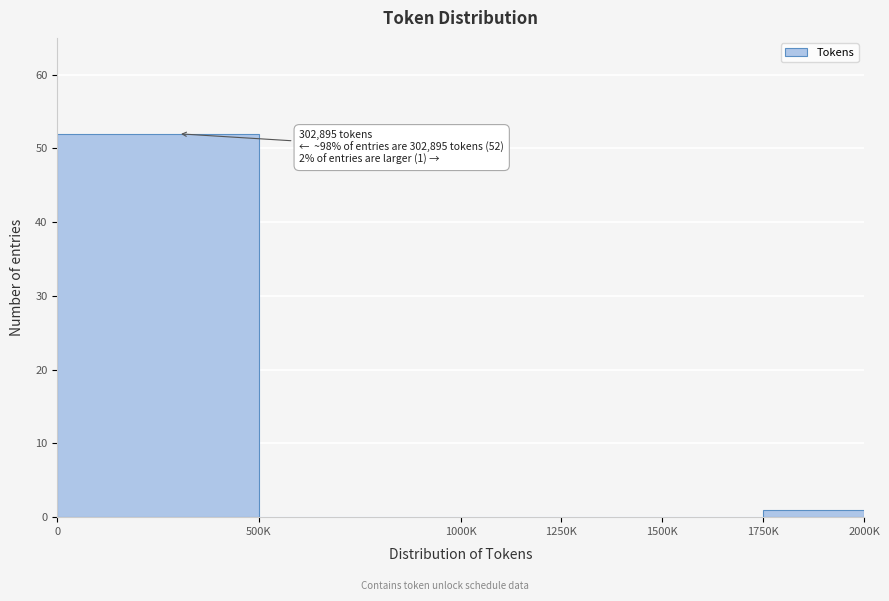

Reading left to right, transcribe all the data shown in this chart.

0=52	500K=0	1000K=0	1250K=0	1500K=0	1750K=1